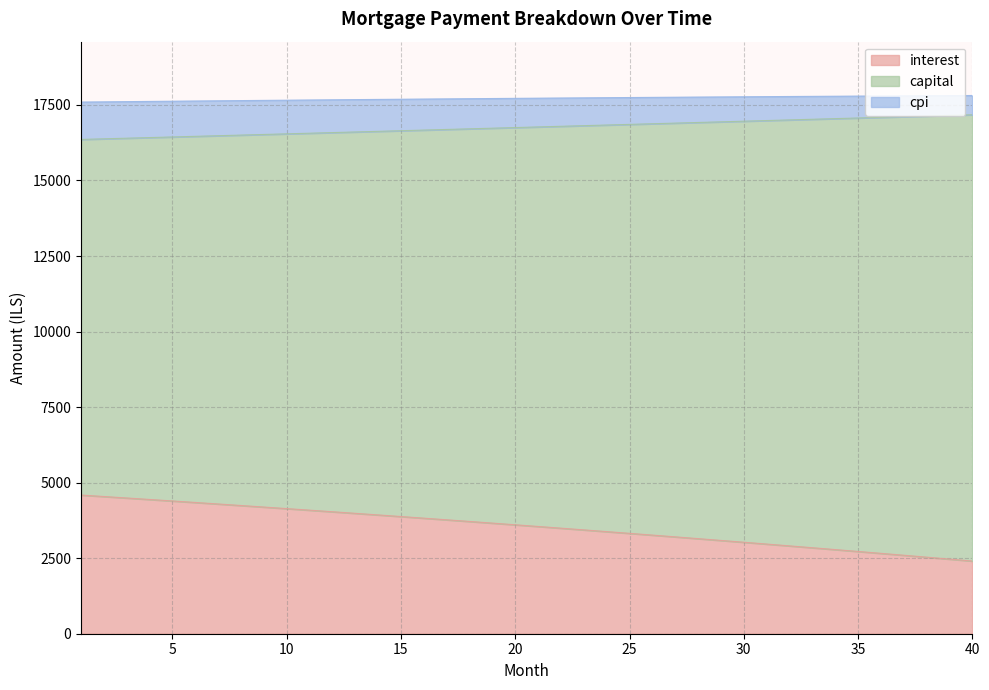

True or false: interest and capital intersect in this chart.

False